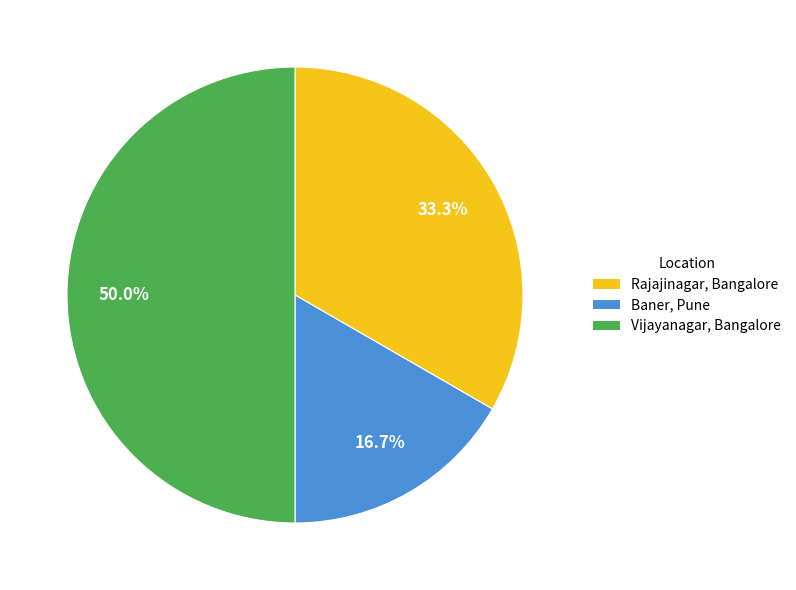

What is the smallest slice in the pie chart?

Baner, Pune